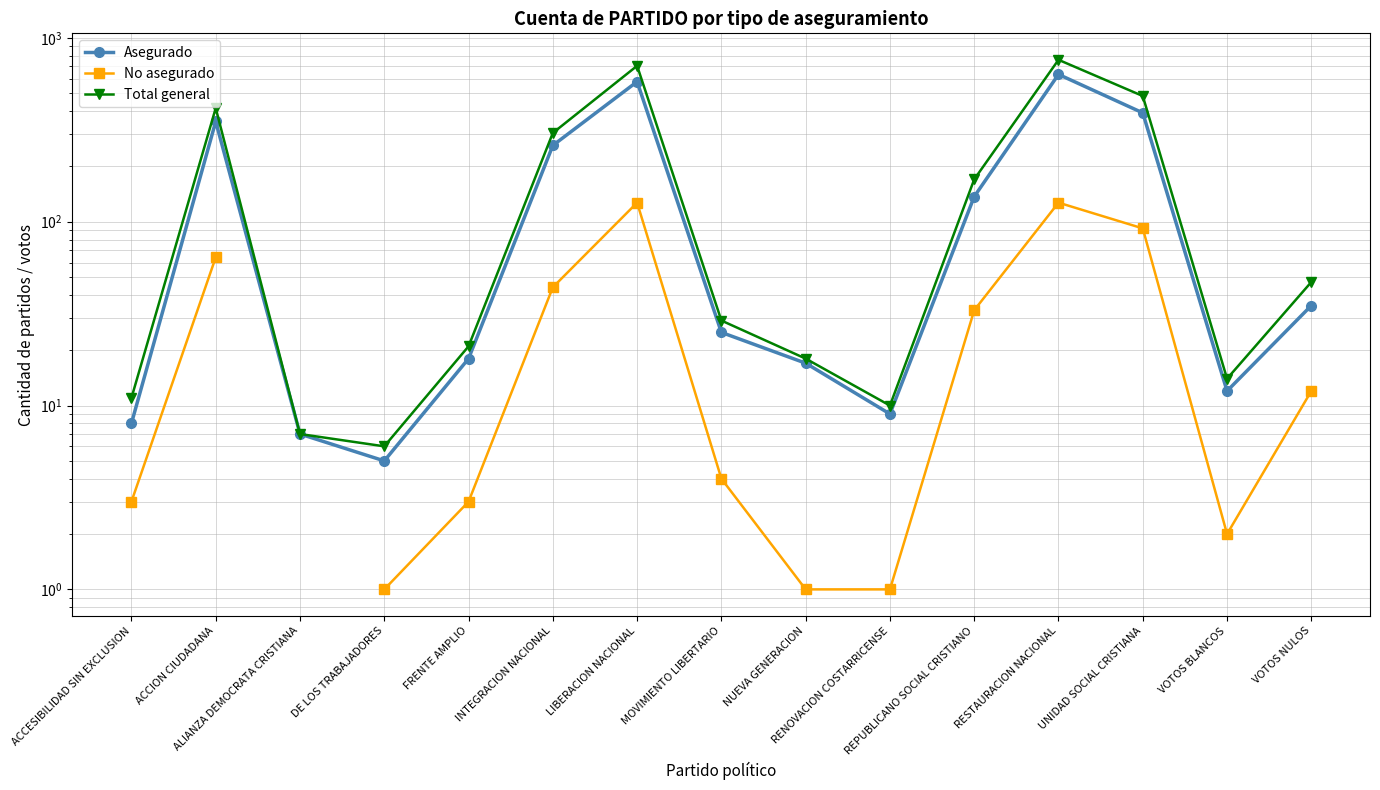

How many interior local valleys does the Total general series have?

3